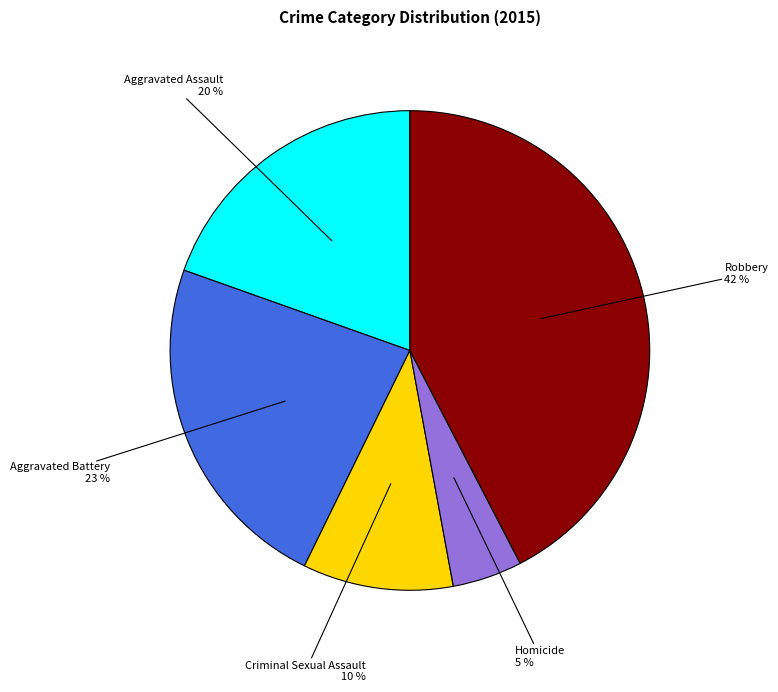

To the nearest percent, what is the average slice percentage?

20%